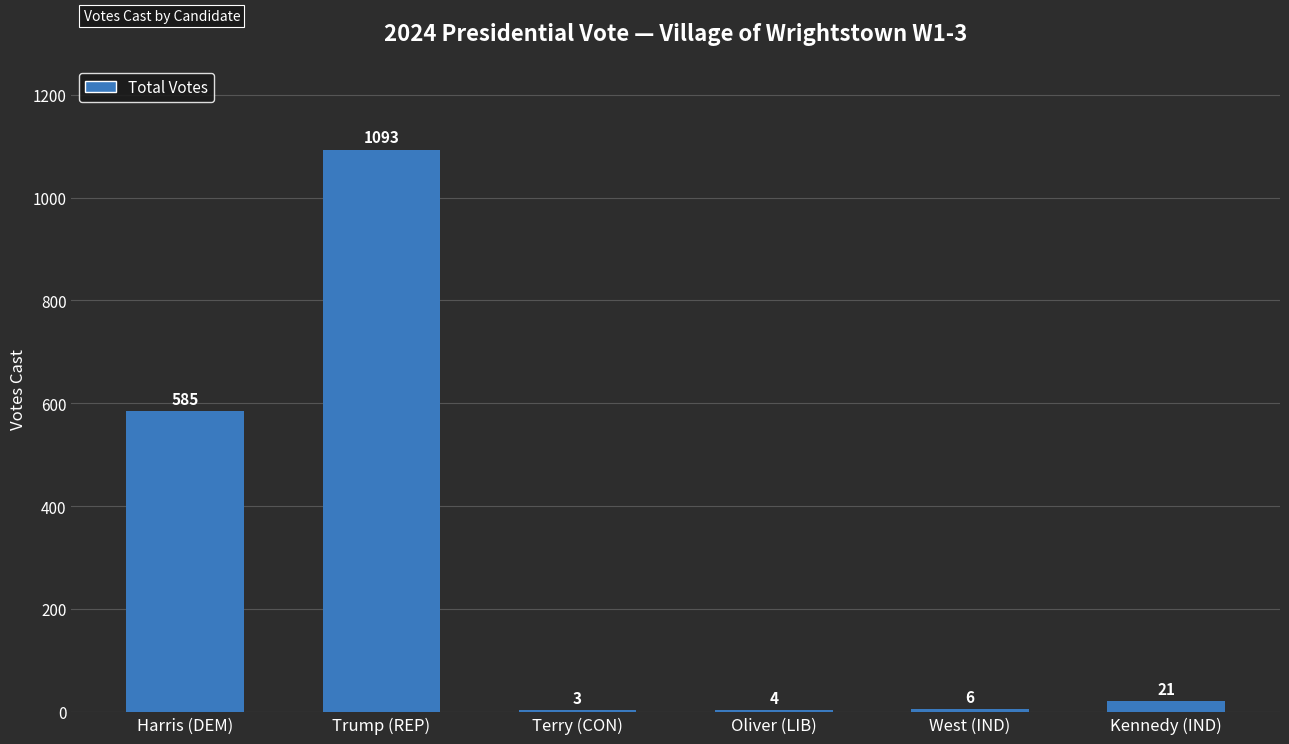

Which has a higher value, West (IND) or Kennedy (IND)?

Kennedy (IND)